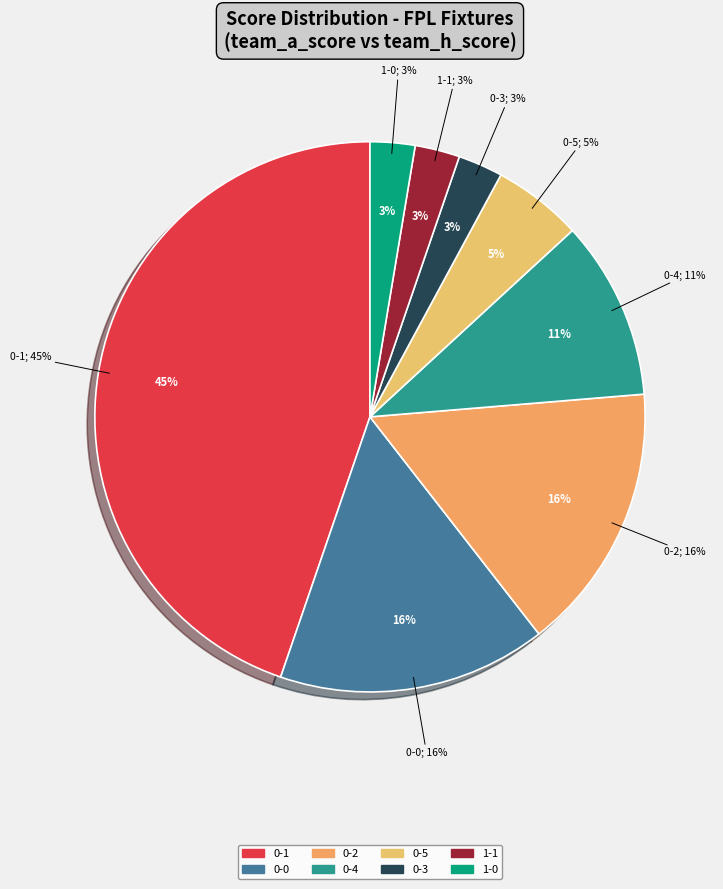

Does 2-2 represent more than half of the total?

No